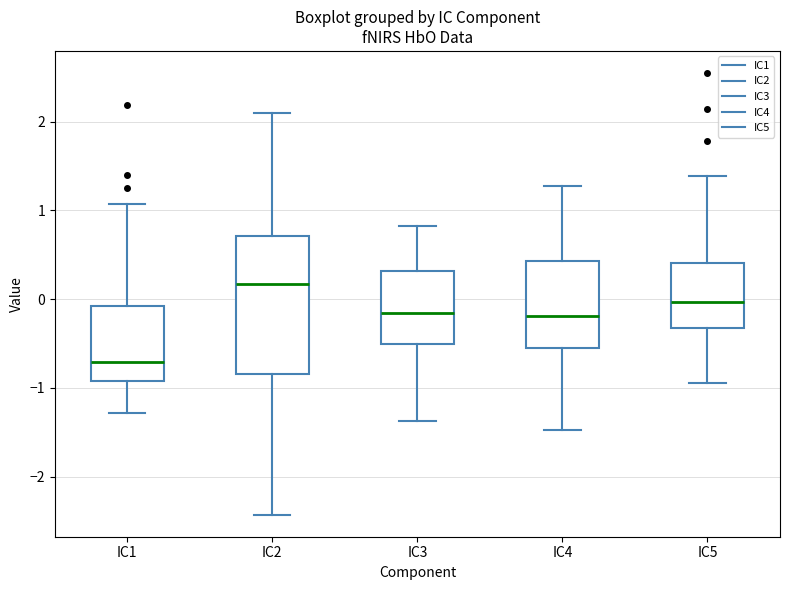

Which box is the tallest, from its lower edge to its upper edge?

IC2